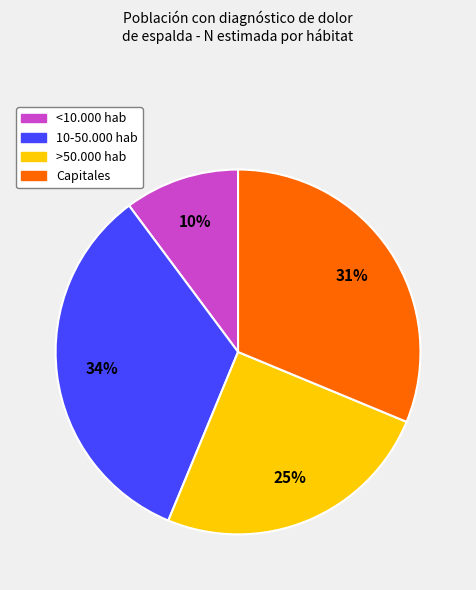

Approximately how many times larger is the value at >50.000 hab compared to 10-50.000 hab?

0.7